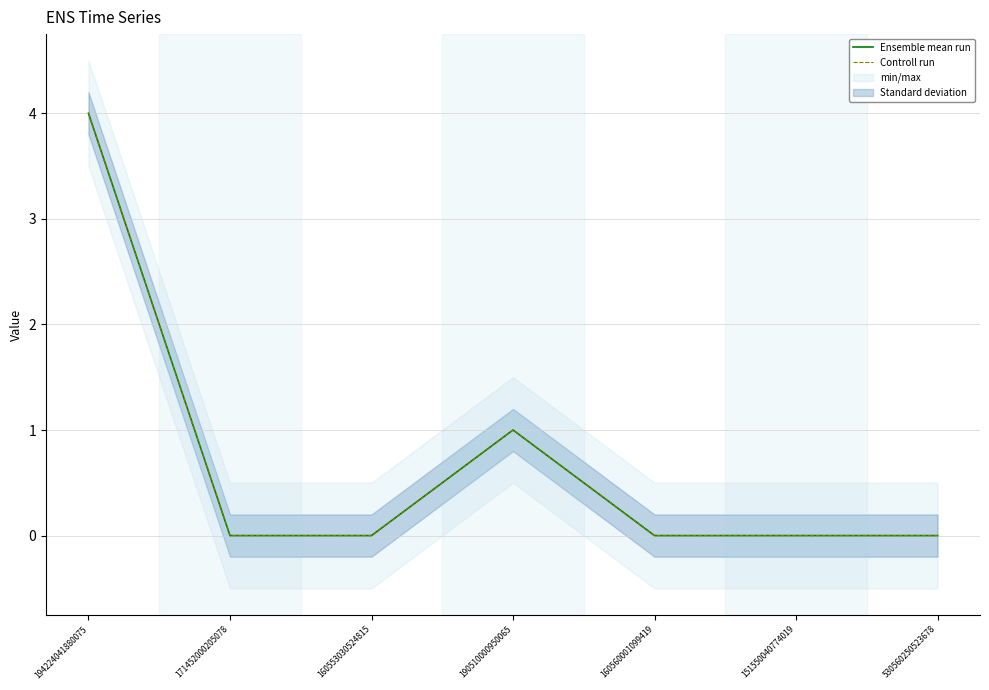

Reading left to right, list all the values displayed in this chart.

Ensemble mean run: 4	0	0	1	0	0	0
Controll run: 4	0	0	1	0	0	0